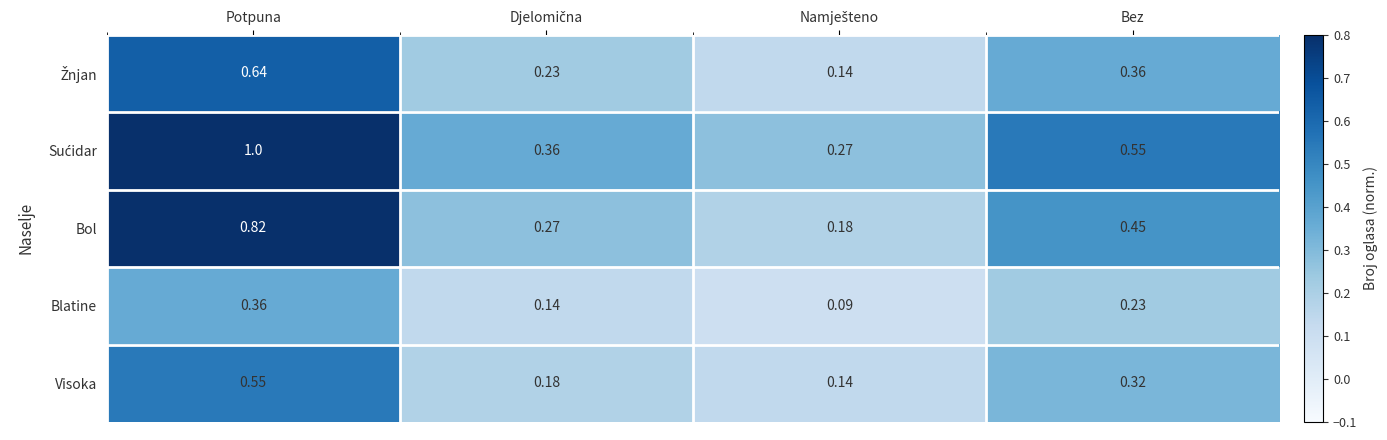

At which category does the chart reach its peak across all series?

Potpuna